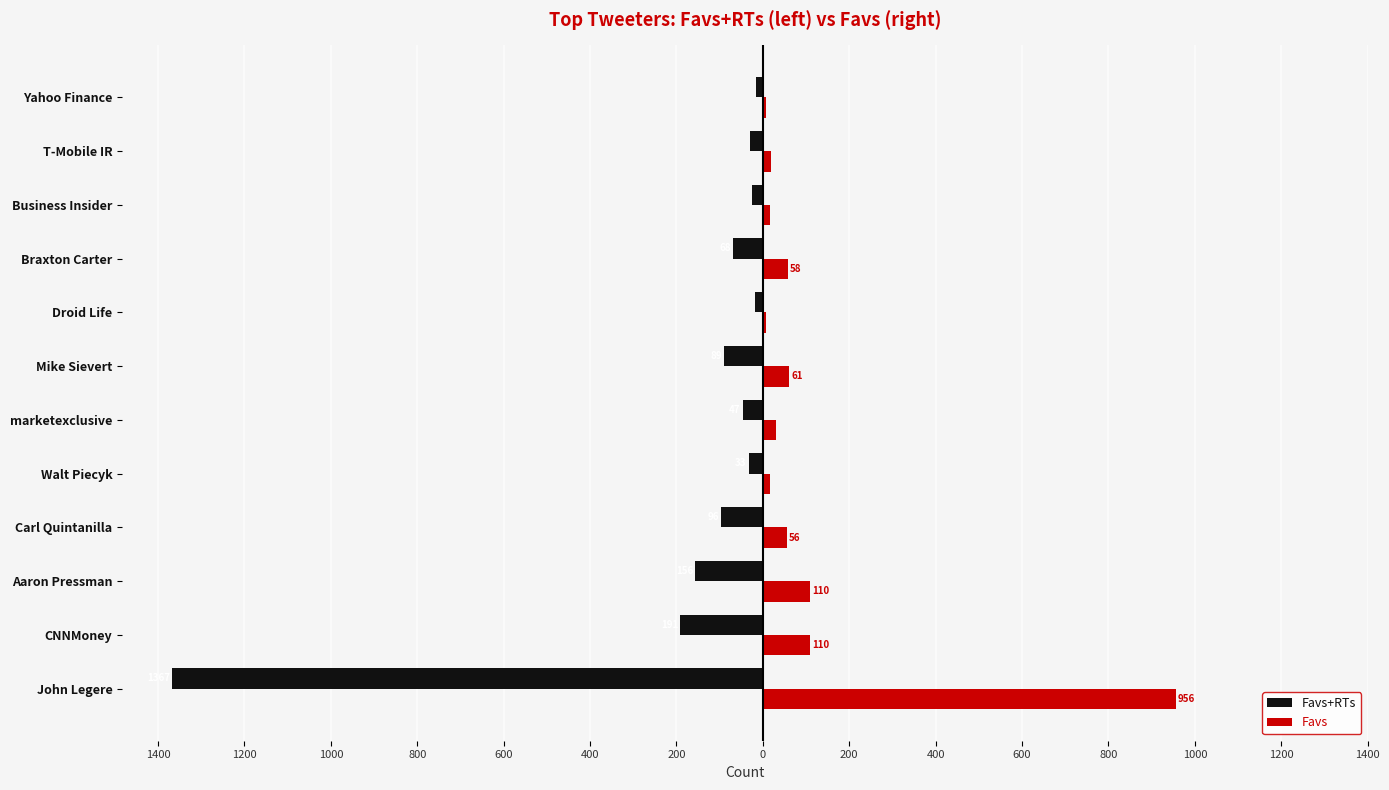

What are all the series names shown in the legend?

Favs+RTs, Favs